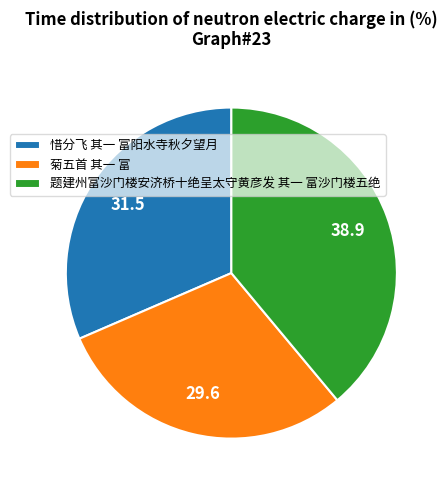

Which slice is the largest?

题建州富沙门楼安济桥十绝呈太守黄彦发 其一 富沙门楼五绝